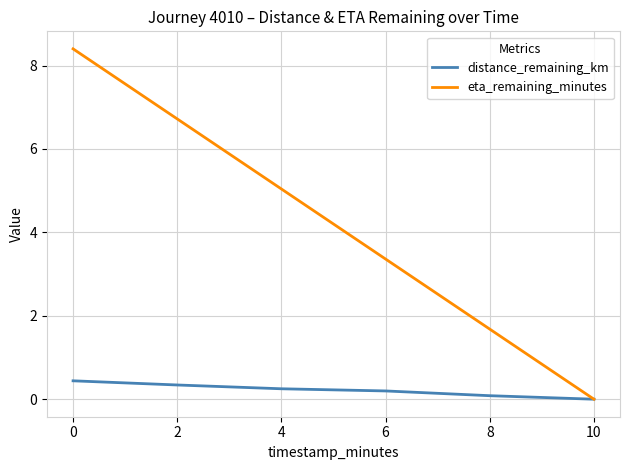

How many distance_remaining_km values are between 0 and 1?

6